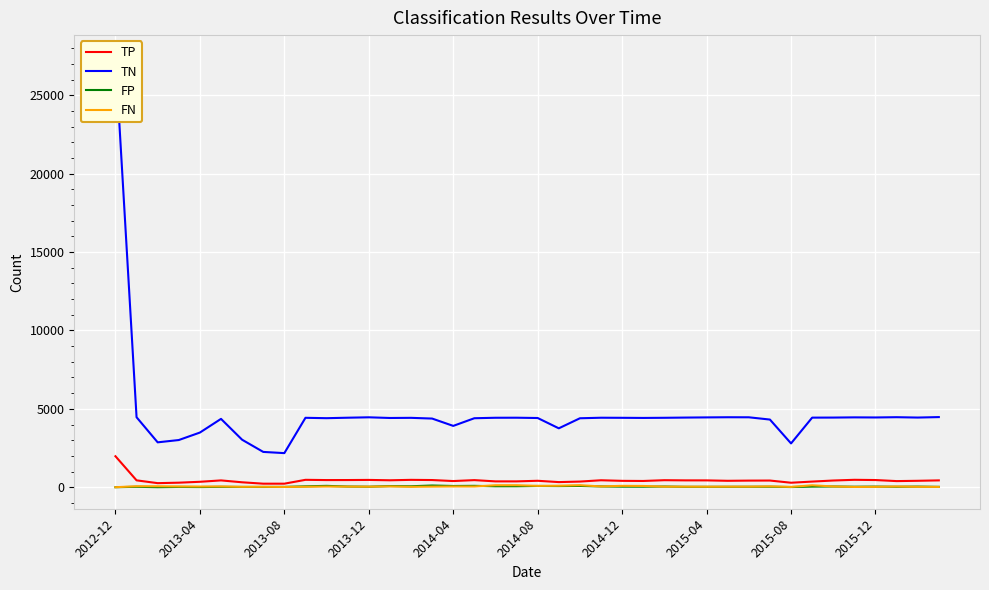

What is the greatest value displayed?

27472